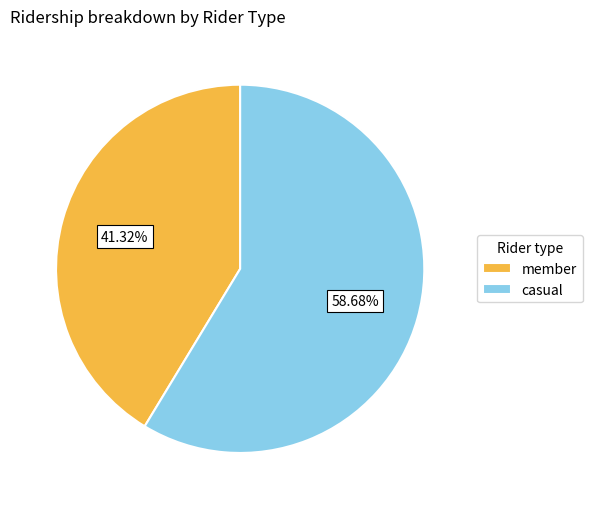

Does any single category account for the majority?

Yes